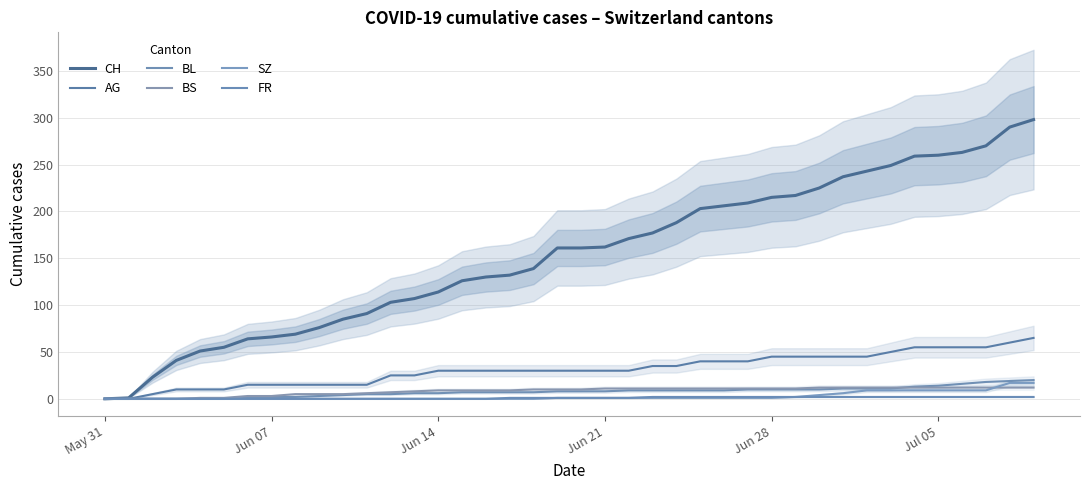

What are all the series names shown in the legend?

CH, AG, BL, BS, SZ, FR